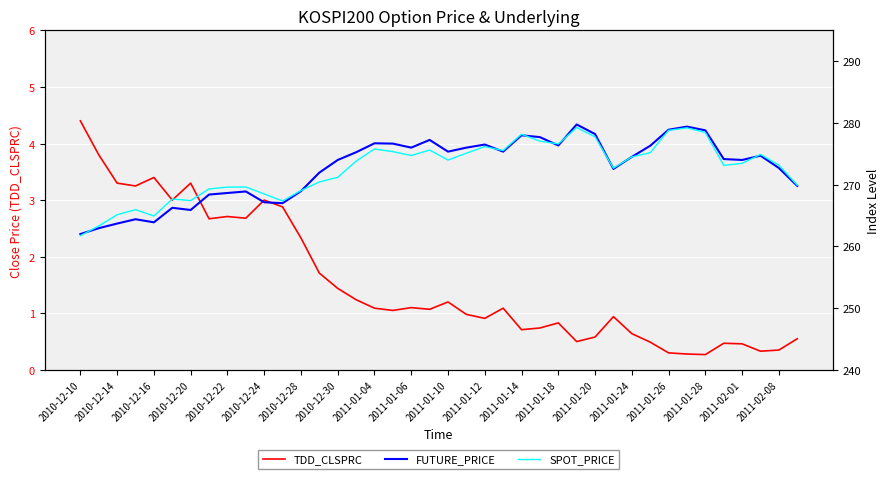

What is the maximum value for TDD_CLSPRC?

4.4